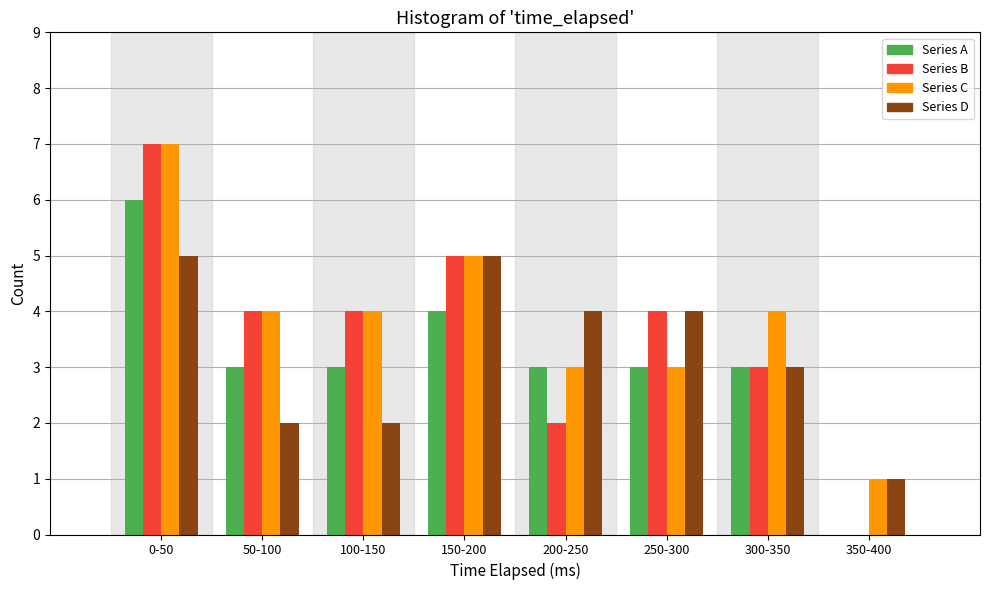

What is the highest value of the Series B series?

7